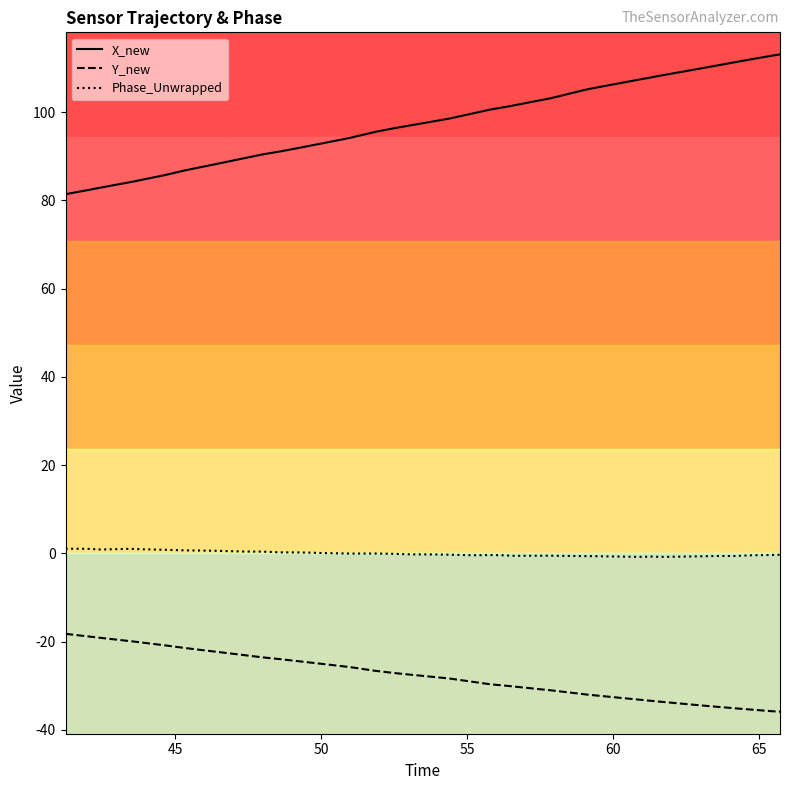

What is the greatest value displayed?

113.1